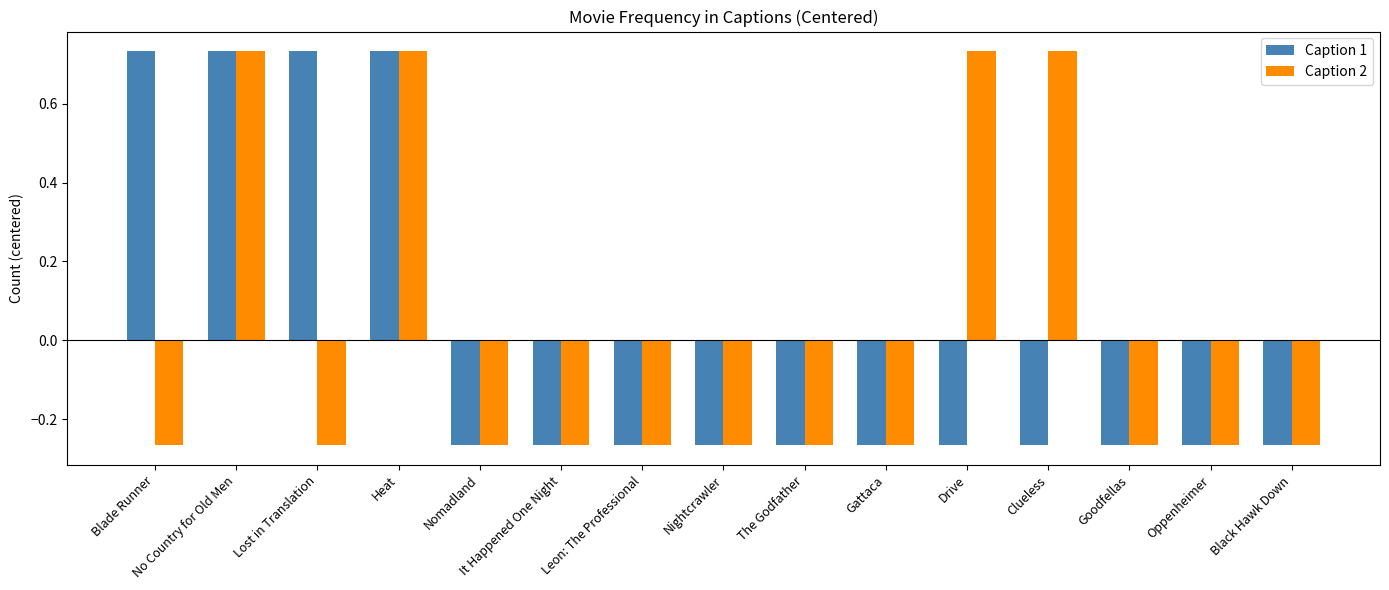

How many values in Caption 2 are below zero?

11